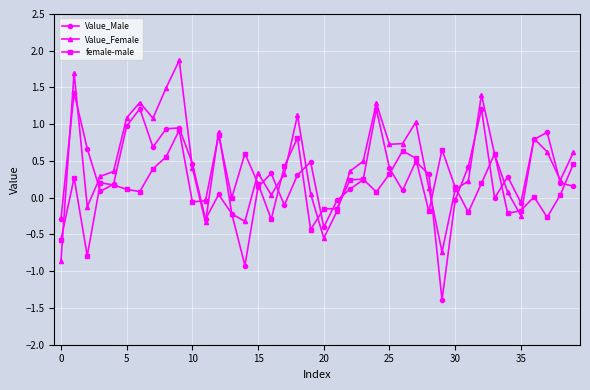

What is the value of the female-male point at the 18th from the left?

0.4